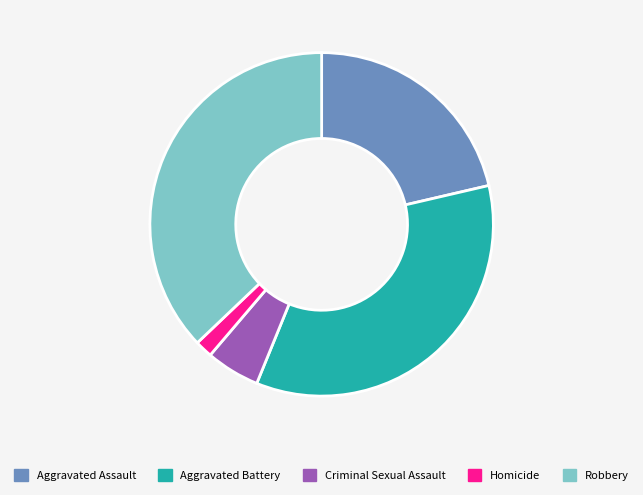

Rank the categories by value from highest to lowest.

Robbery, Aggravated Battery, Aggravated Assault, Criminal Sexual Assault, Homicide